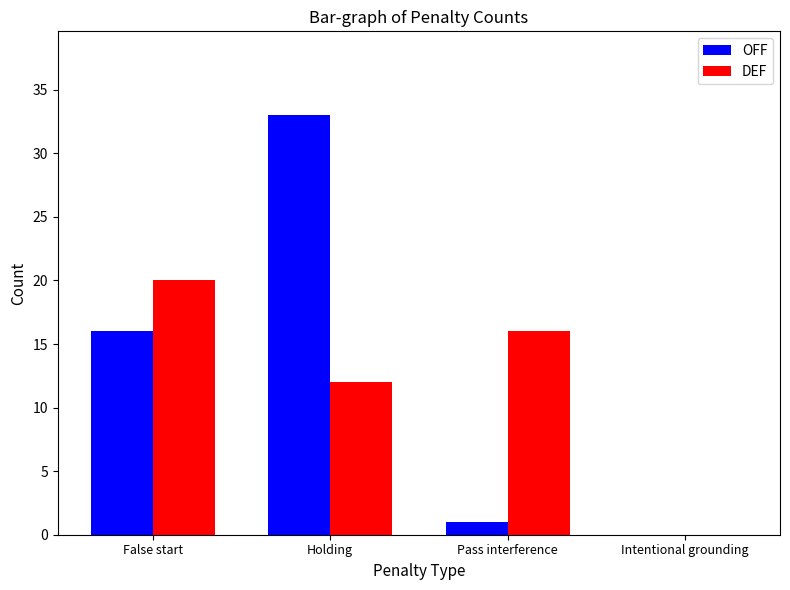

Which series has the largest total across all categories?

OFF